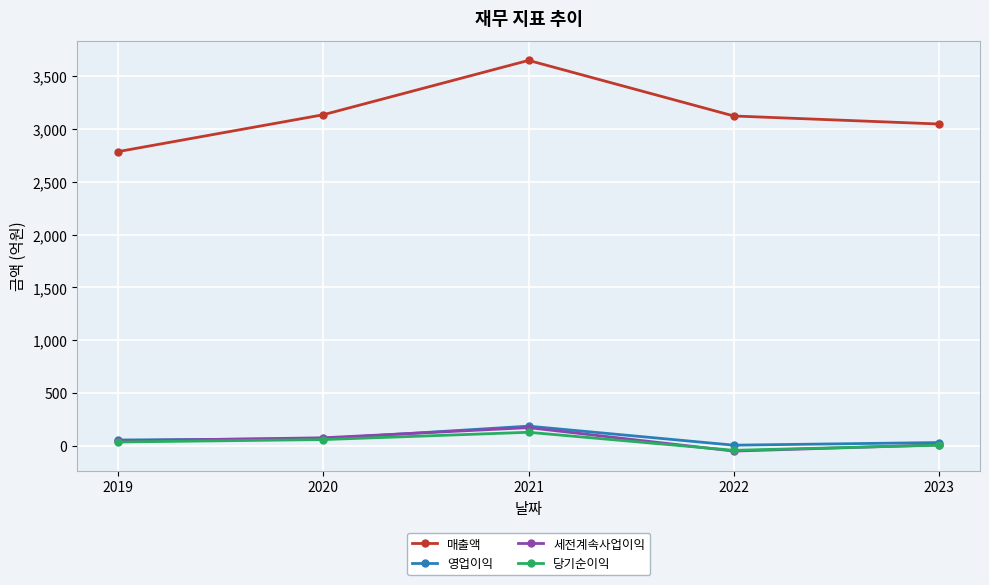

What is the greatest value displayed?

3649